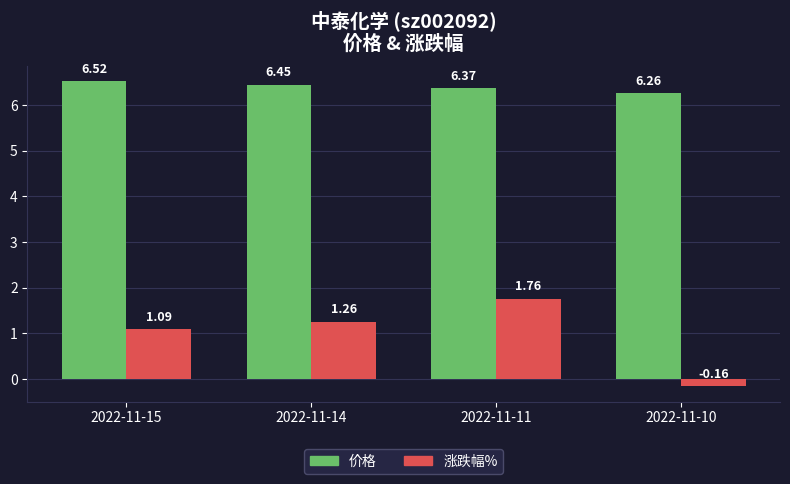

What is the sum of the 价格 values at 2022-11-11 and 2022-11-10?

12.6